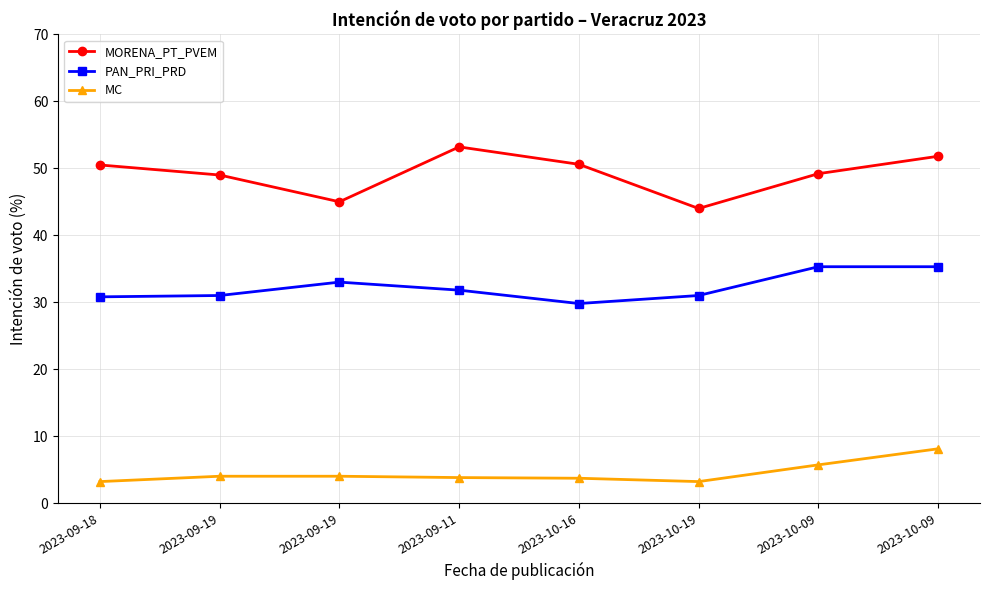

What are all the series names shown in the legend?

MORENA_PT_PVEM, PAN_PRI_PRD, MC